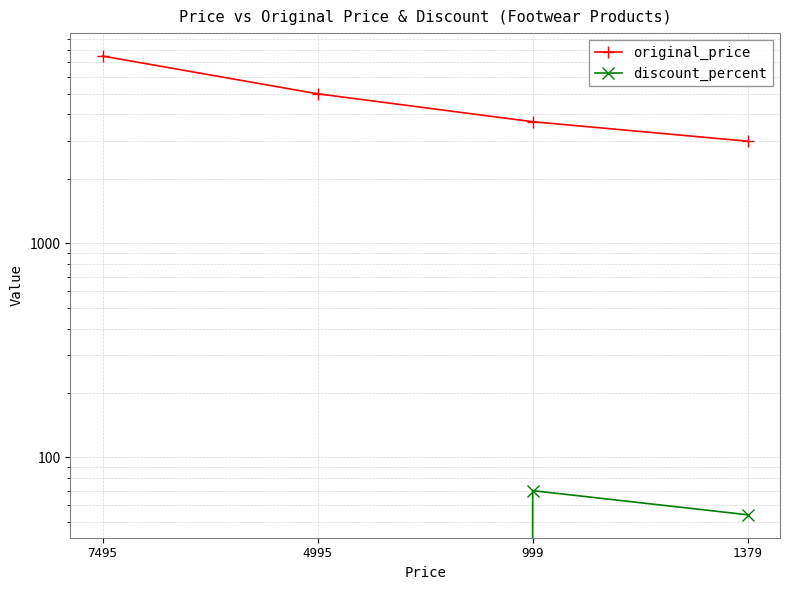

What is the value of the original_price point at the 3rd from the left?

3699